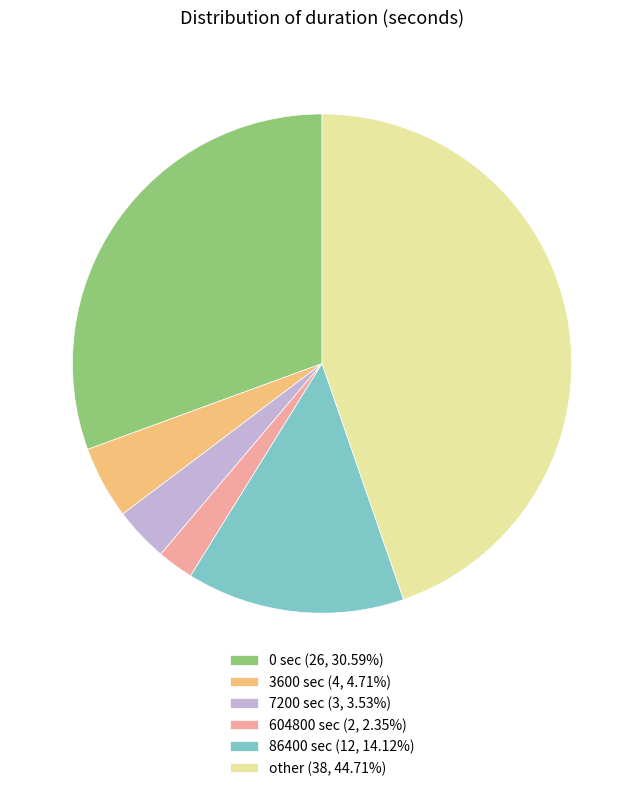

Combined, do 86400 sec (12, 14.12%) and 604800 sec (2, 2.35%) account for over 50%?

No